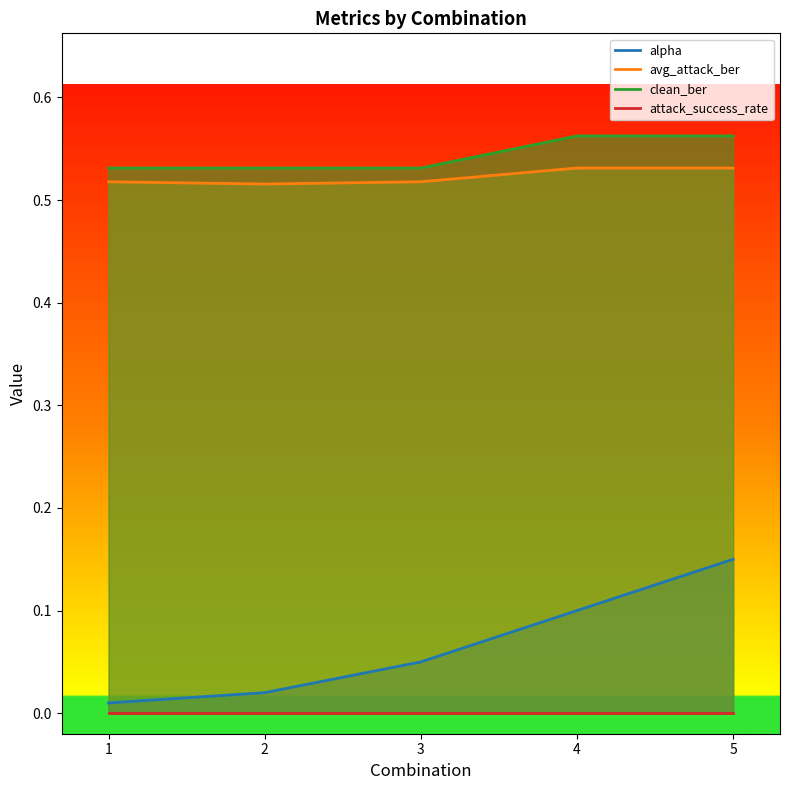

What are all the series names shown in the legend?

alpha, avg_attack_ber, clean_ber, attack_success_rate